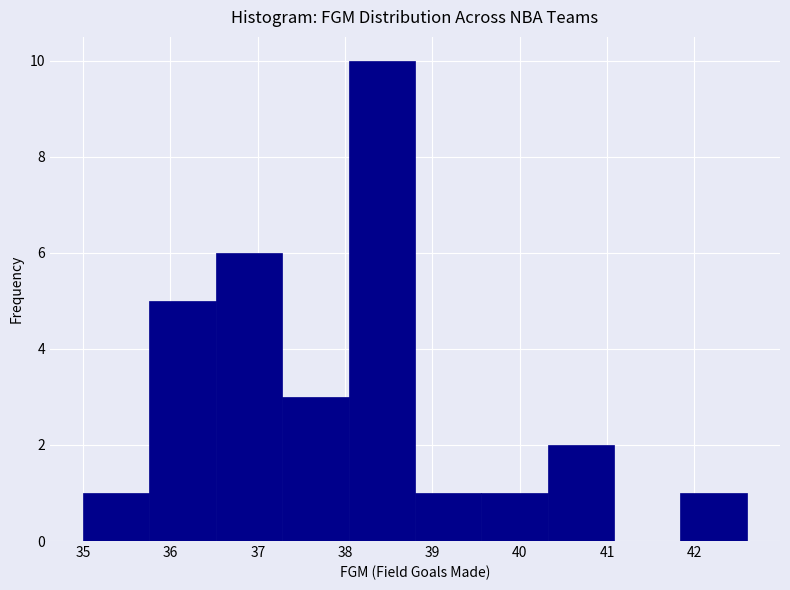

Reading left to right, transcribe this chart: for each bar, give the range it covers on the x-axis and its height. Neither the bar edges nor the heights are printed on the chart, so give them approximately, as read against the axes.

35.00 to 35.76: 1
35.76 to 36.52: 5
36.52 to 37.28: 6
37.28 to 38.04: 3
38.04 to 38.80: 10
38.80 to 39.56: 1
39.56 to 40.32: 1
40.32 to 41.08: 2
41.08 to 41.84: 0
41.84 to 42.60: 1